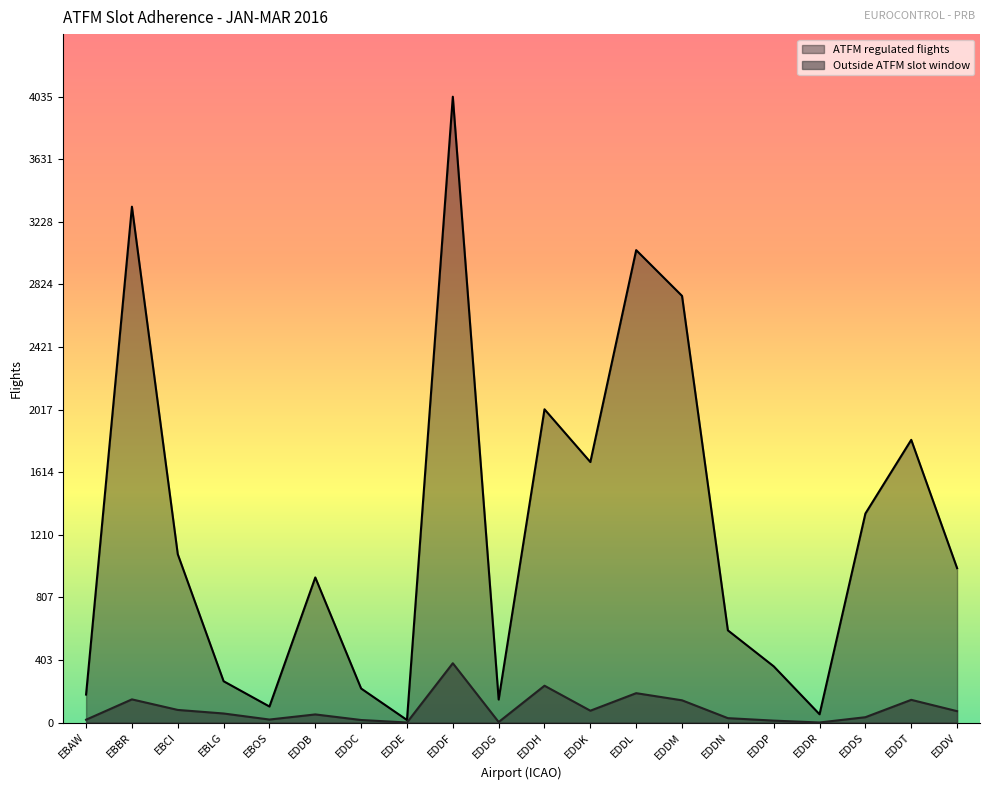

What is the difference between the ATFM regulated flights values at EBAW and EDDP?

182